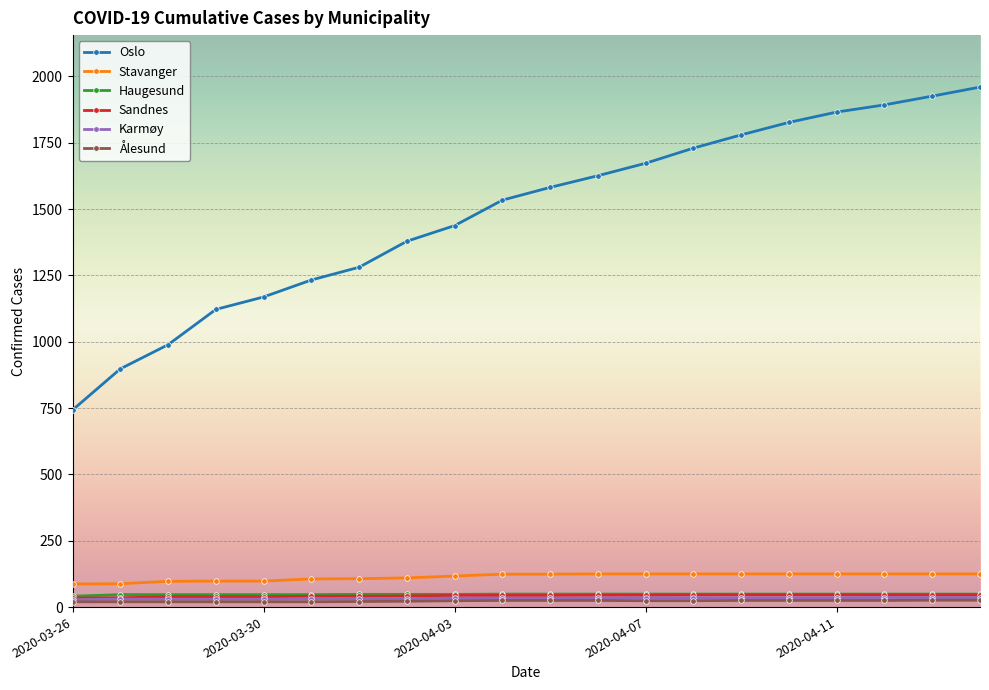

True or false: Haugesund and Oslo intersect in this chart.

False